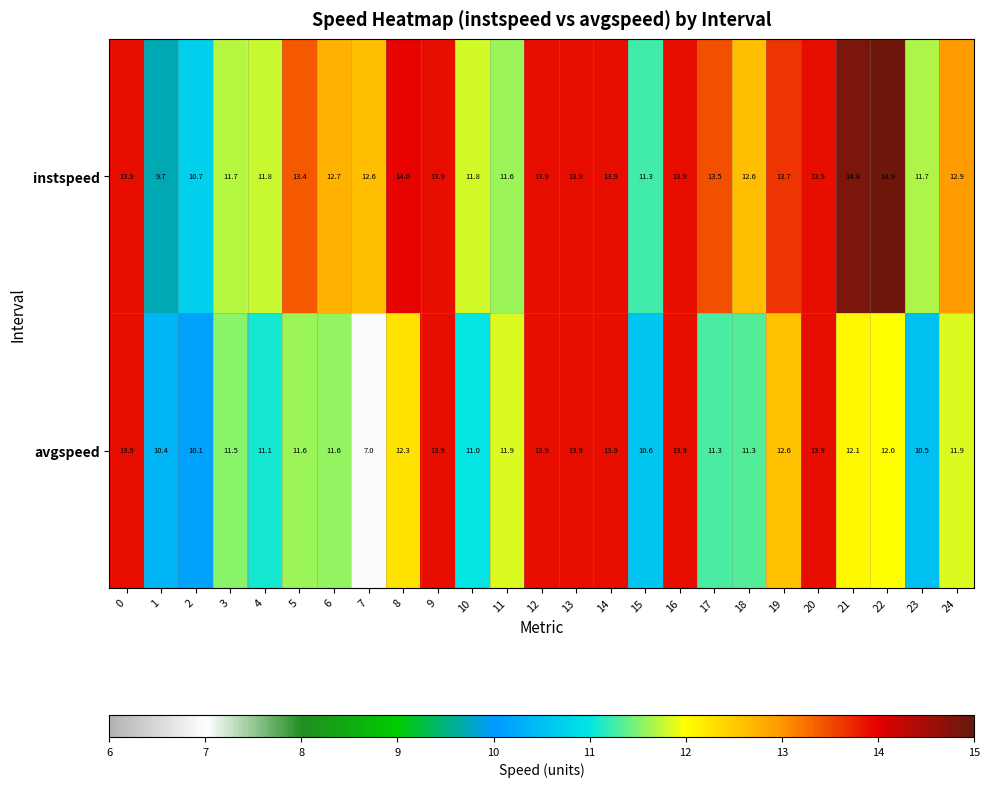

At how many categories does at least one series exceed 11?

23